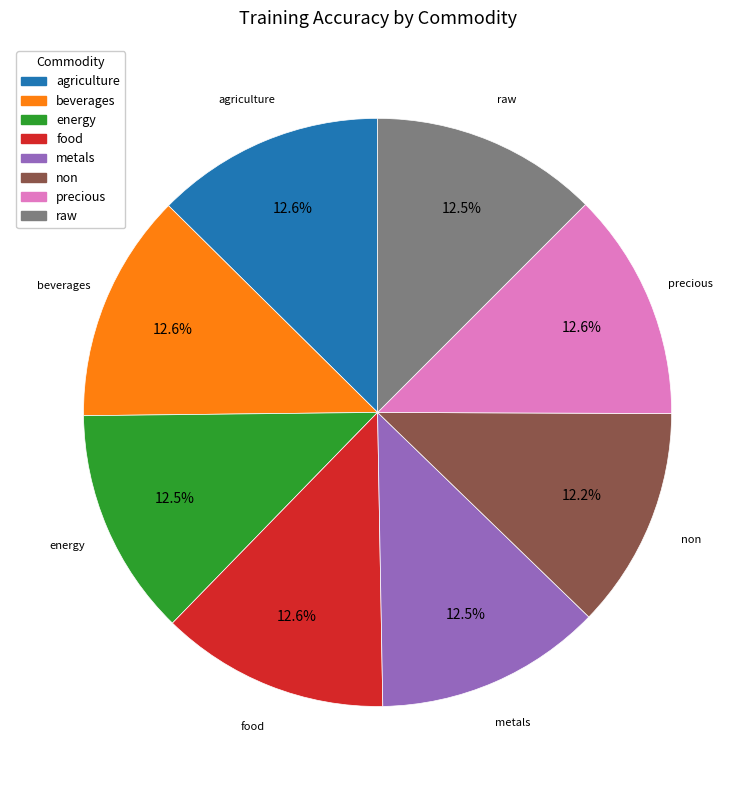

Is it true that non is 12% of the pie?

True